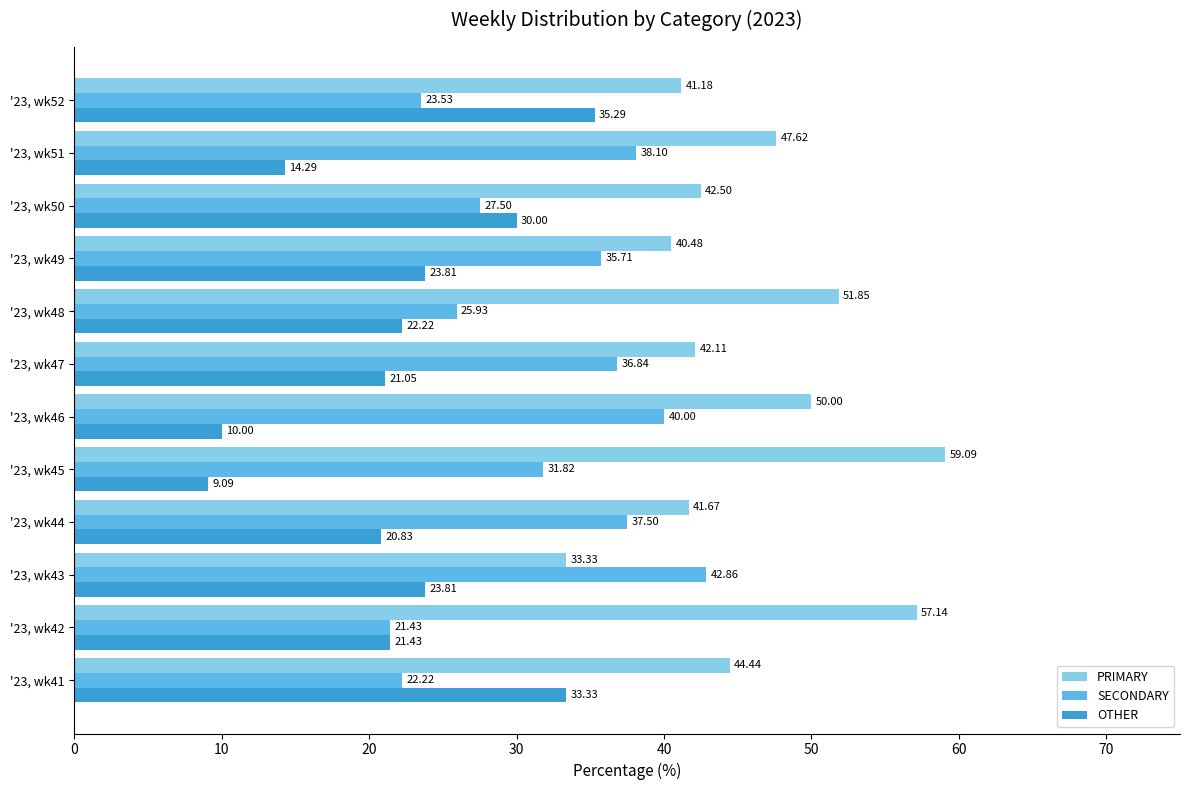

At which label does OTHER reach its minimum?

'23, wk45